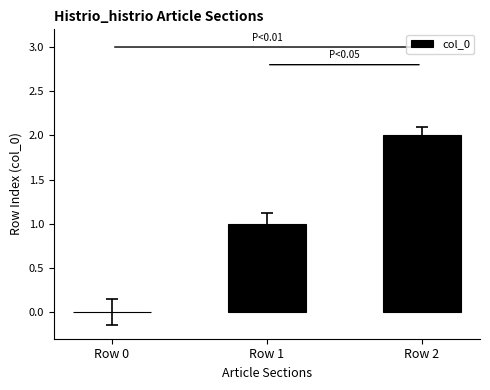

Which has a higher value, Row 1 or Row 0?

Row 1